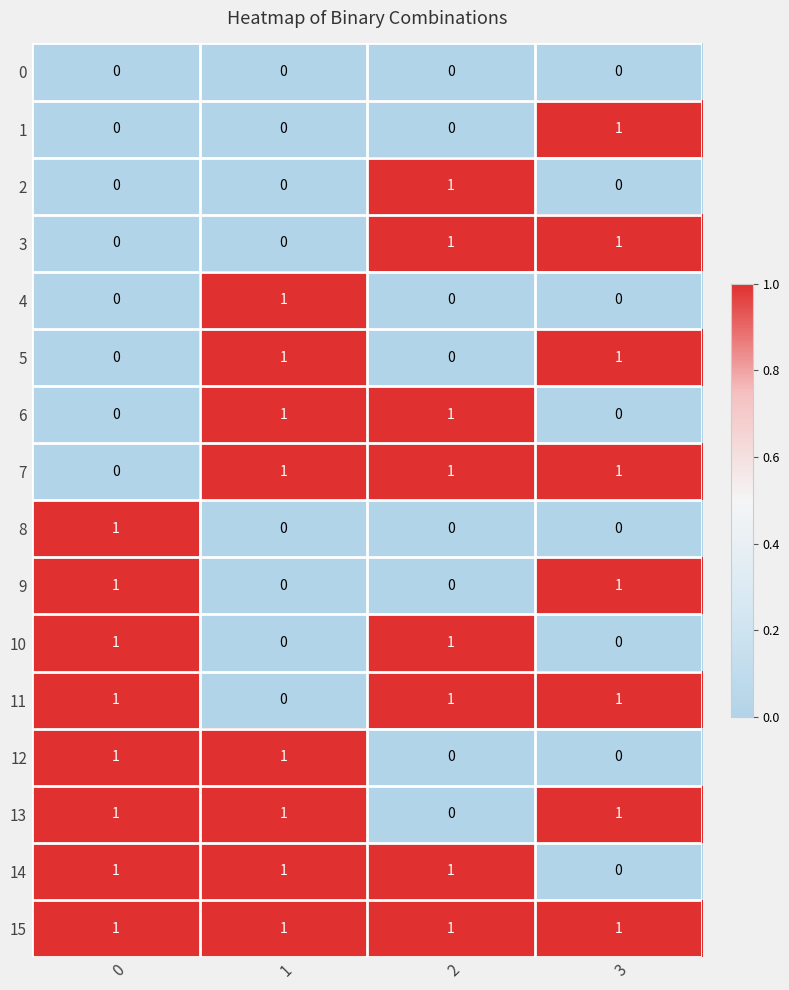

Which series has the largest total across all categories?

15